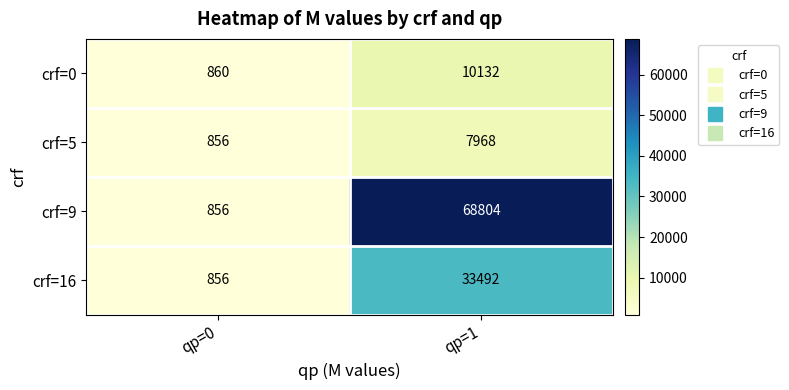

List the series in order of their peak value, highest first.

crf=9, crf=16, crf=0, crf=5